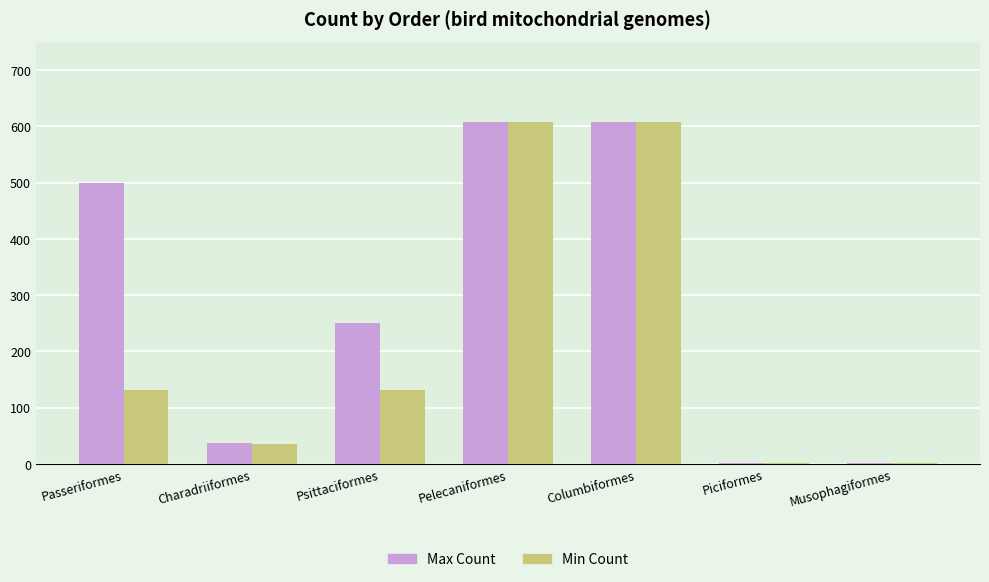

What is the greatest value displayed?

608